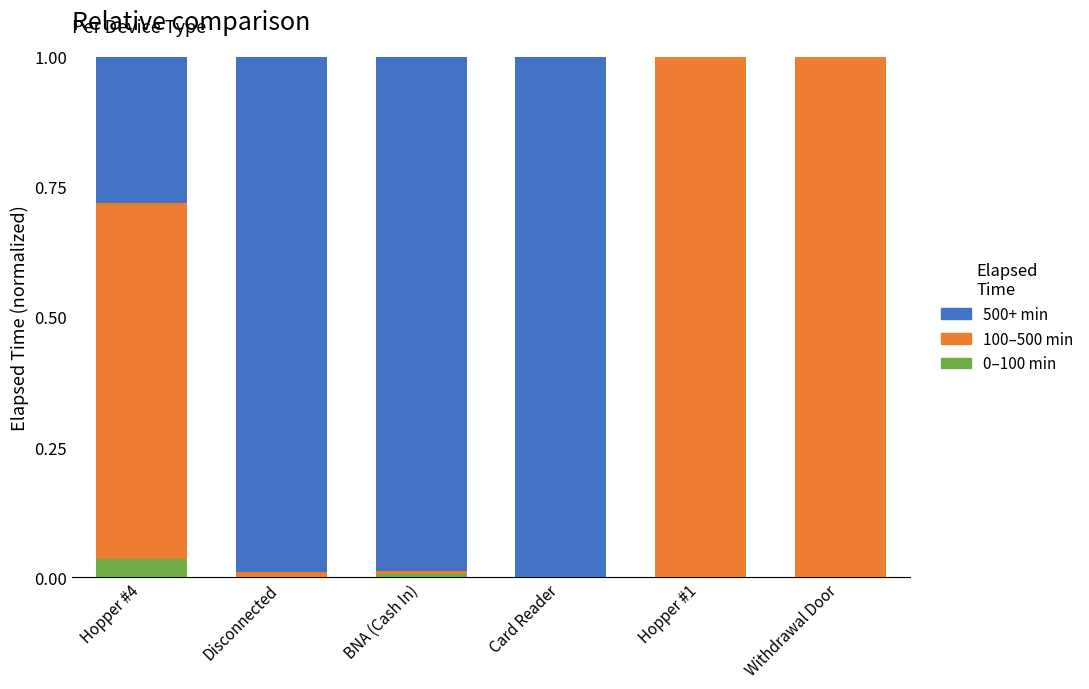

The value of 0–100 min at BNA (Cash In) is 0.0. True or false?

True